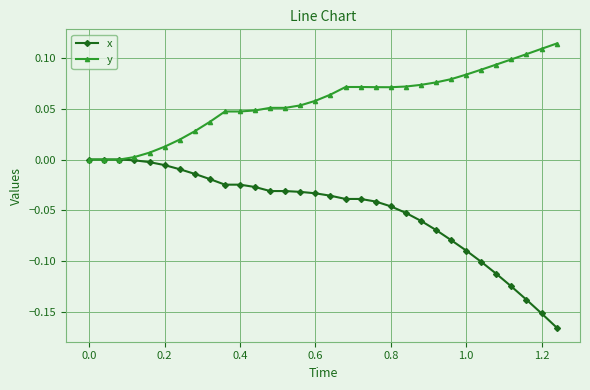

Rank the series by their average value, from highest to lowest.

y, x